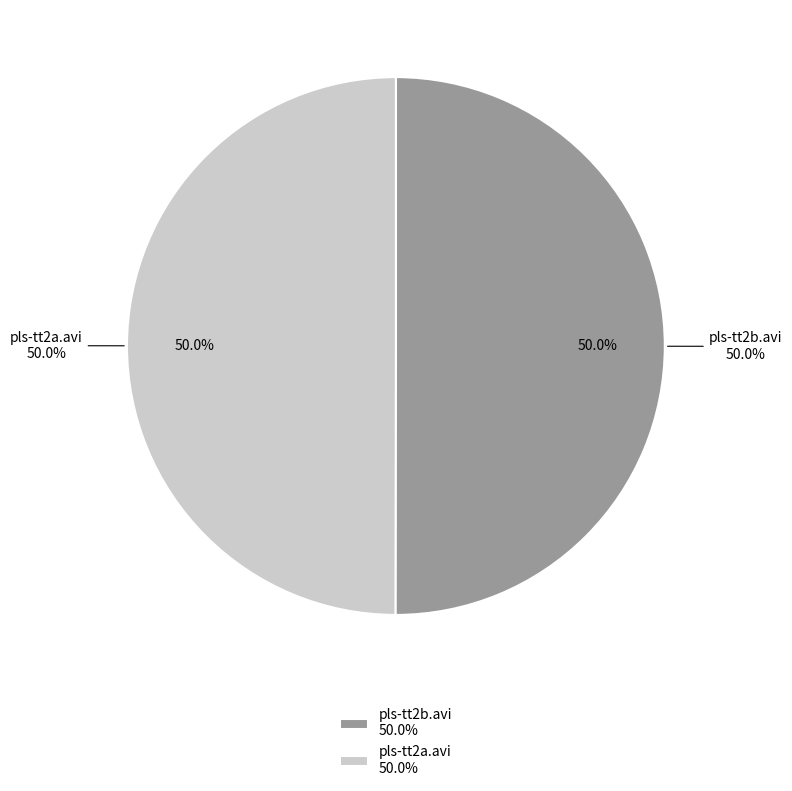

To the nearest percent, what is the average slice percentage?

50%